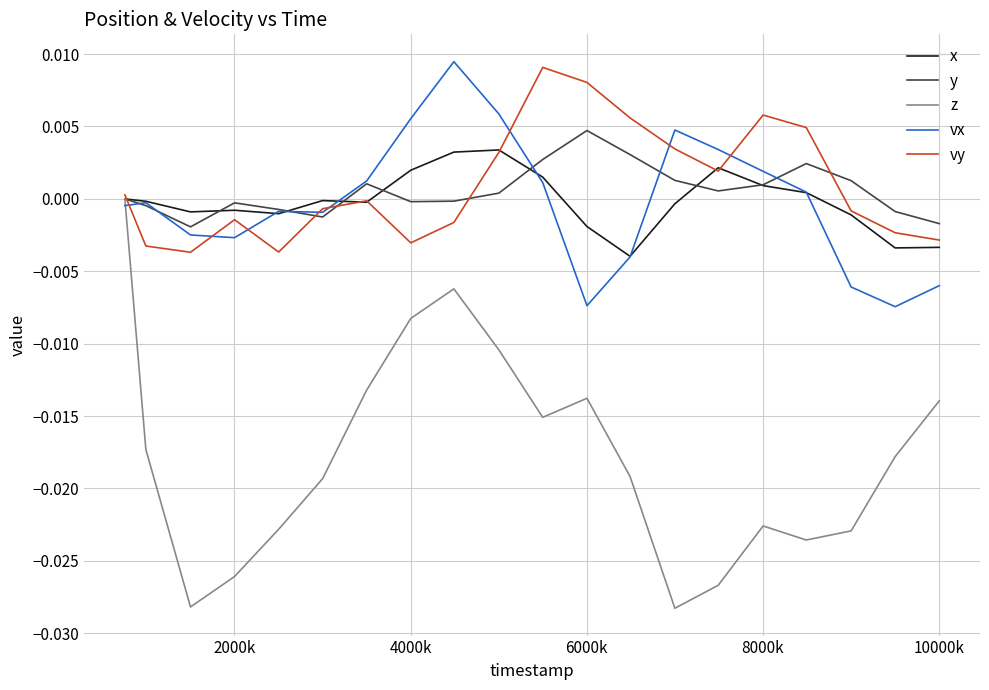

Which series has the widest spread of values?

z